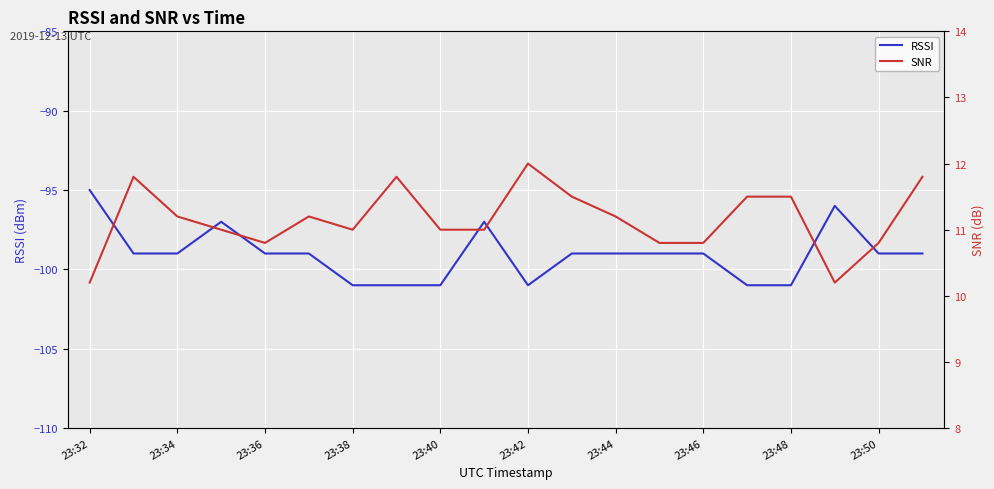

What is the difference between the second highest and second lowest values in the SNR series?

1.6